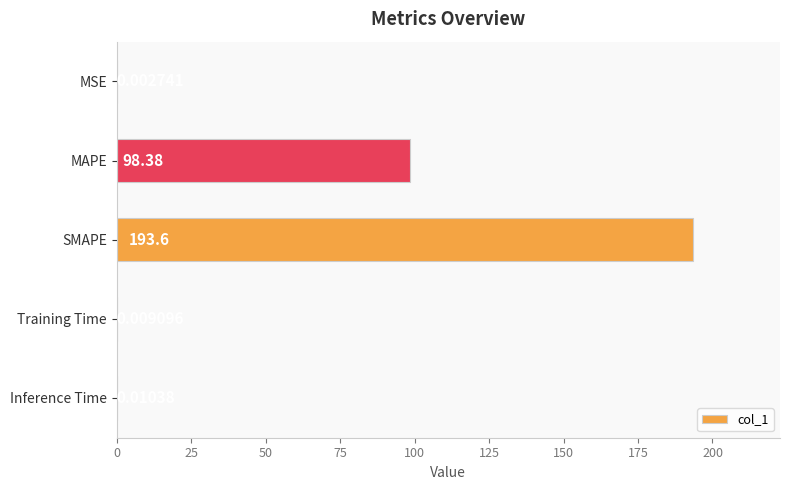

Count the number of categories in the chart.

5